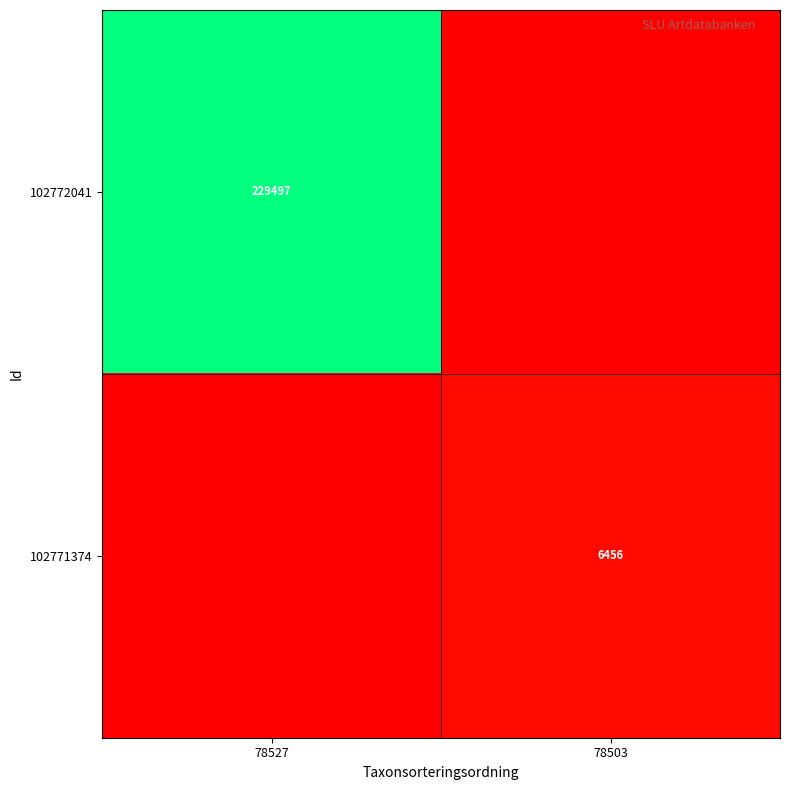

Is it true that 102771374 equals 11400 at 78503?

False